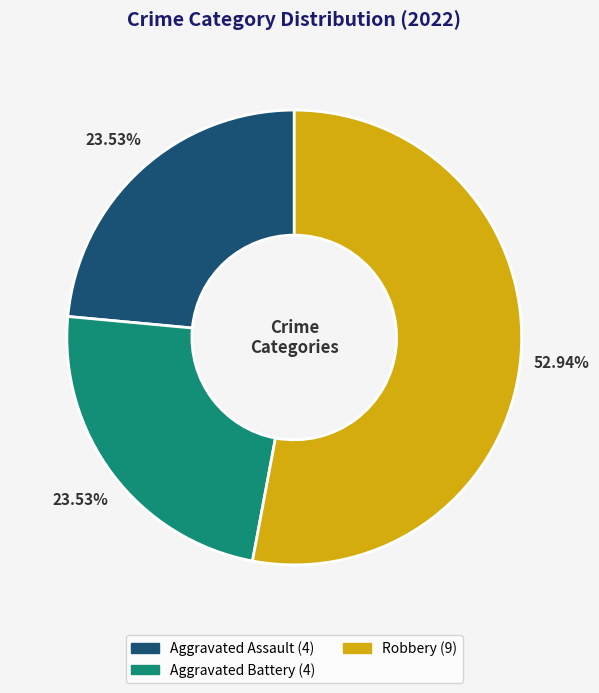

Is there any slice that represents more than half of the pie?

Yes